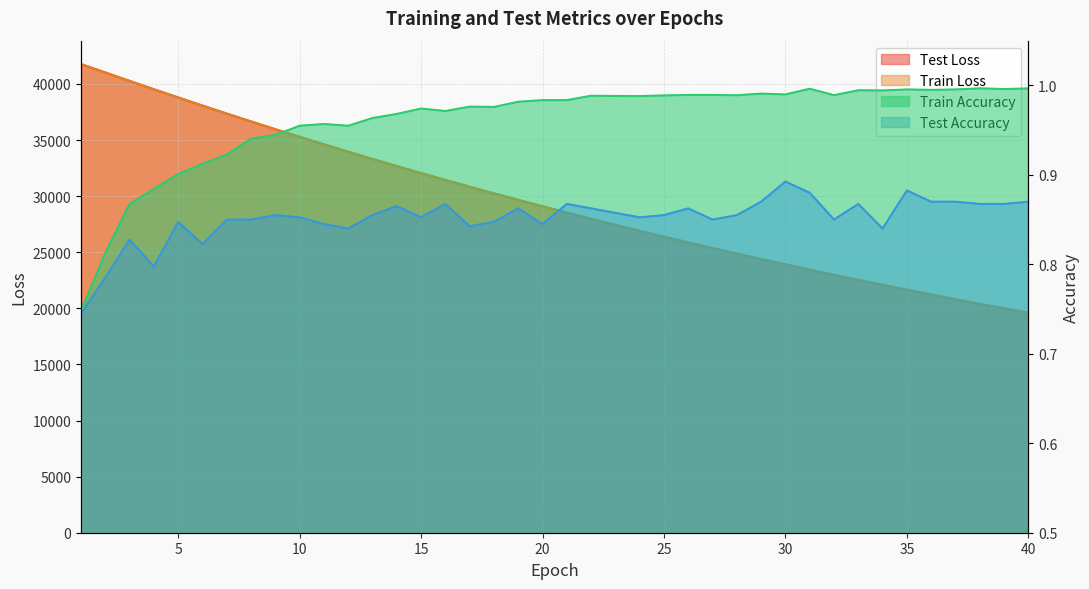

Reading left to right, list all the values displayed in this chart.

test_loss: 1=41771.9	2=41022.6	3=40271.8	4=39529.6	5=38797.7	6=38072.3	7=37360.6	8=36658.0	9=35968.9	10=35288.1	11=34620.5	12=33962.0	13=33316.5	14=32682.6	15=32056.0	16=31444.1	17=30839.8	18=30249.4	19=29667.3	20=29095.8	21=28533.4	22=27982.5	23=27440.1	24=26908.9	25=26386.3	26=25873.6	27=25370.0	28=24874.6	29=24388.9	30=23911.6	31=23443.5	32=22985.1	33=22533.8	34=22090.8	35=21655.3	36=21228.8	37=20809.4	38=20398.1	39=19994.2	40=19597.6
train_loss: 1=41772.3	2=41021.5	3=40268.9	4=39525.4	5=38792.1	6=38069.1	7=37356.0	8=36653.6	9=35963.1	10=35283.3	11=34614.9	12=33957.8	13=33311.5	14=32676.7	15=32052.2	16=31438.8	17=30836.0	18=30244.1	19=29662.2	20=29090.7	21=28529.4	22=27978.0	23=27436.6	24=26904.8	25=26382.5	26=25869.7	27=25366.1	28=24871.5	29=24386.0	30=23909.3	31=23441.2	32=22981.7	33=22530.5	34=22087.6	35=21652.8	36=21226.0	37=20807.0	38=20395.6	39=19991.9	40=19595.6
train_accuracy: 1=0.7	2=0.8	3=0.9	4=0.9	5=0.9	6=0.9	7=0.9	8=0.9	9=0.9	10=1.0	11=1.0	12=1.0	13=1.0	14=1.0	15=1.0	16=1.0	17=1.0	18=1.0	19=1.0	20=1.0	21=1.0	22=1.0	23=1.0	24=1.0	25=1.0	26=1.0	27=1.0	28=1.0	29=1.0	30=1.0	31=1.0	32=1.0	33=1.0	34=1.0	35=1.0	36=1.0	37=1.0	38=1.0	39=1.0	40=1.0
test_accuracy: 1=0.7	2=0.8	3=0.8	4=0.8	5=0.8	6=0.8	7=0.8	8=0.8	9=0.9	10=0.9	11=0.8	12=0.8	13=0.9	14=0.9	15=0.9	16=0.9	17=0.8	18=0.8	19=0.9	20=0.8	21=0.9	22=0.9	23=0.9	24=0.9	25=0.9	26=0.9	27=0.8	28=0.9	29=0.9	30=0.9	31=0.9	32=0.8	33=0.9	34=0.8	35=0.9	36=0.9	37=0.9	38=0.9	39=0.9	40=0.9